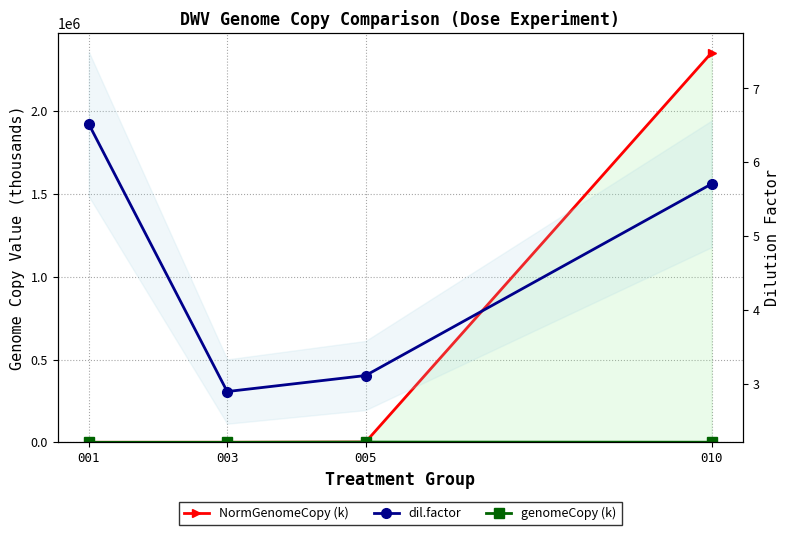

Between 001 and 010, which series saw the biggest shift?

NormGenomeCopy (k)